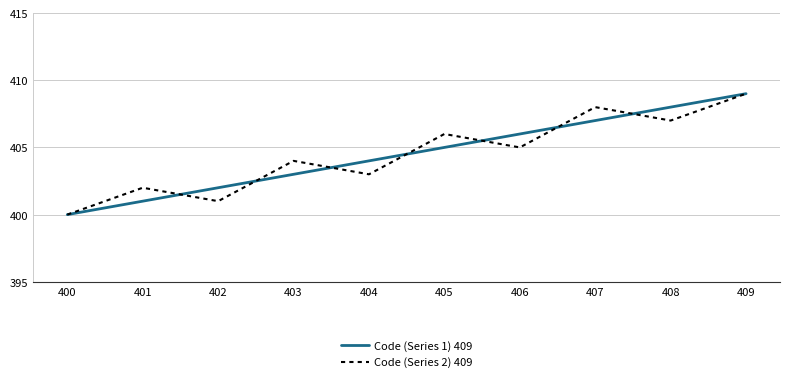

Is the value of Code (Series 1) 409 at 408 greater than the value of Code (Series 2) 409 at 400?

Yes